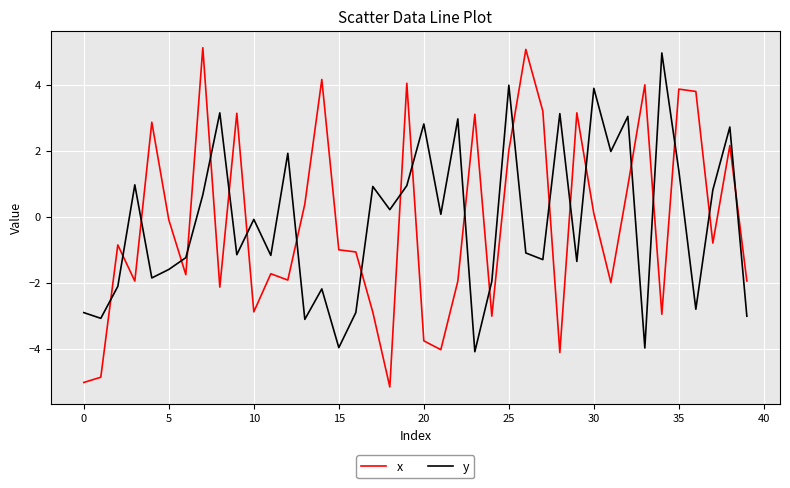

Which series has the widest spread of values?

x